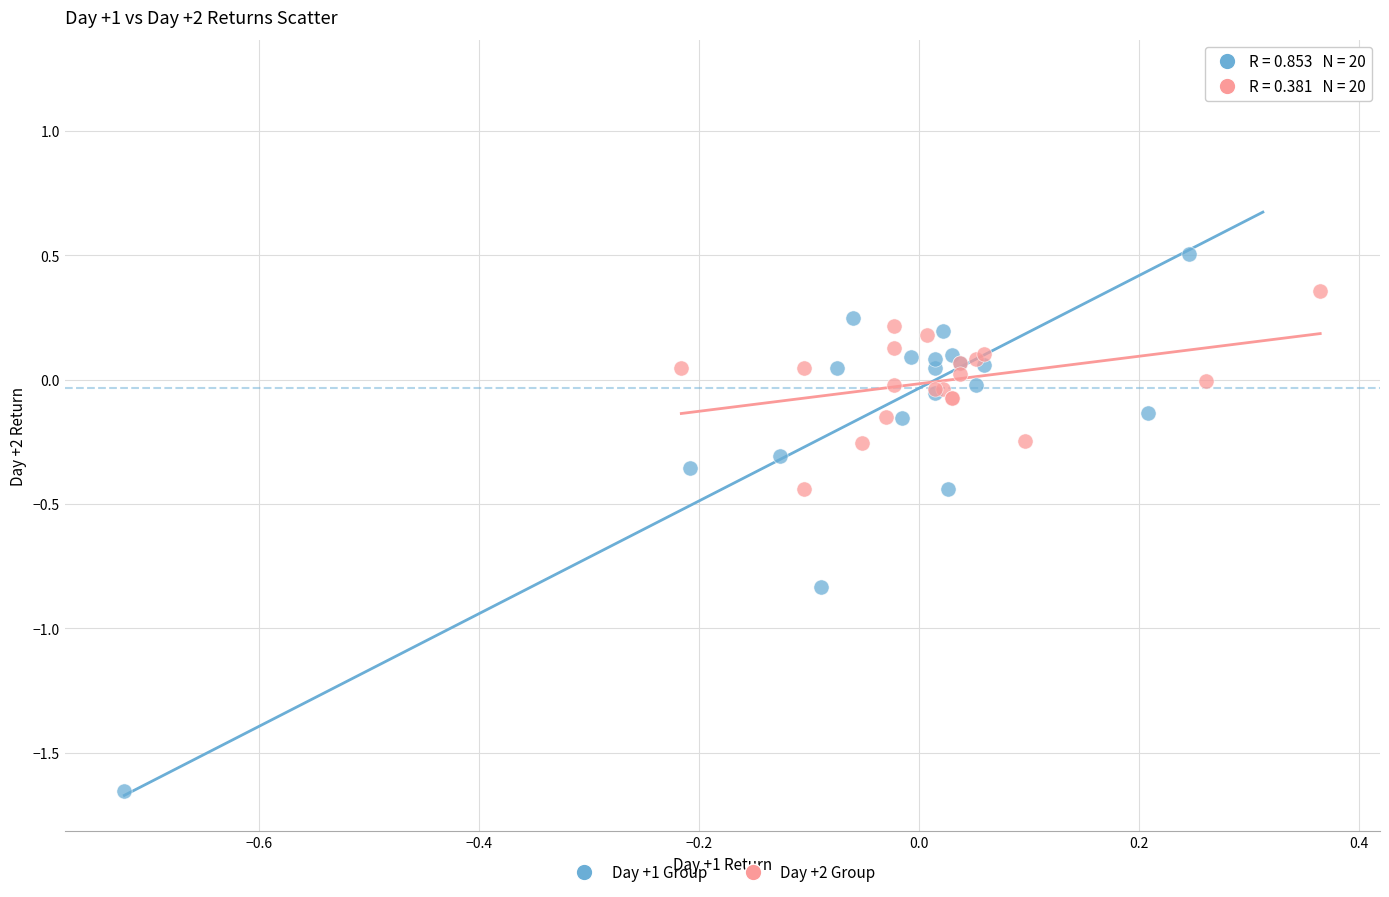

Which series contains the highest Y value?

Day +1 Group